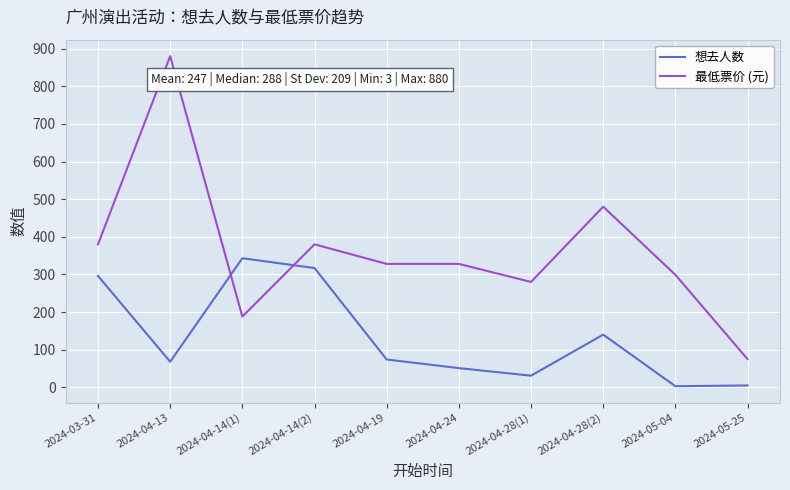

What are all the series names shown in the legend?

想去人数, 最低票价 (元)